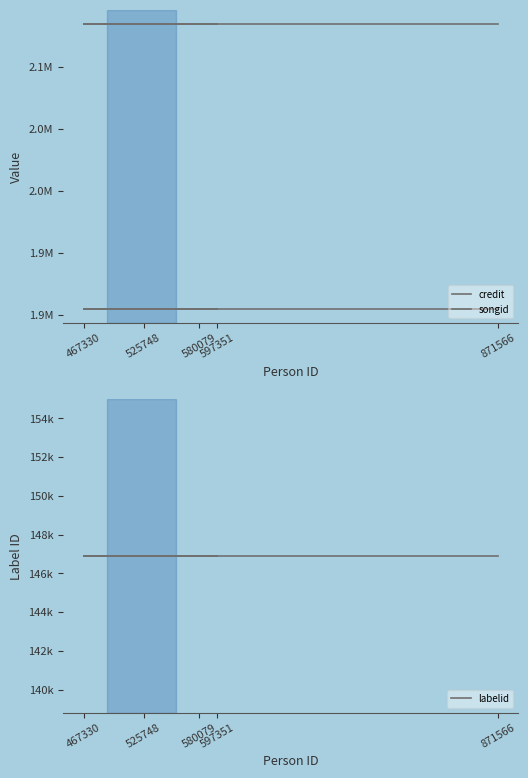

True or false: credit has more than 2 points higher than both neighbors.

False